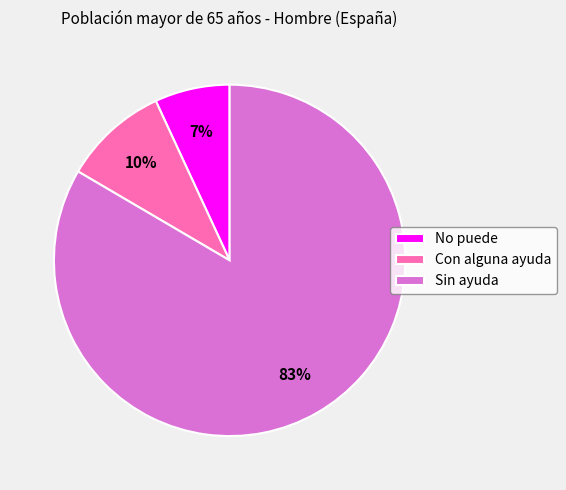

What percentage is the No puede slice, to the nearest percent?

7%